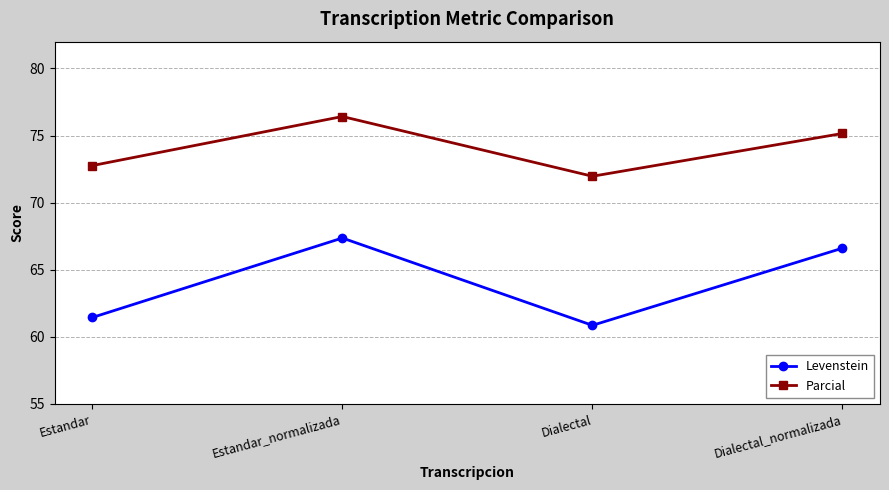

How many data points in Levenstein are above 66?

2